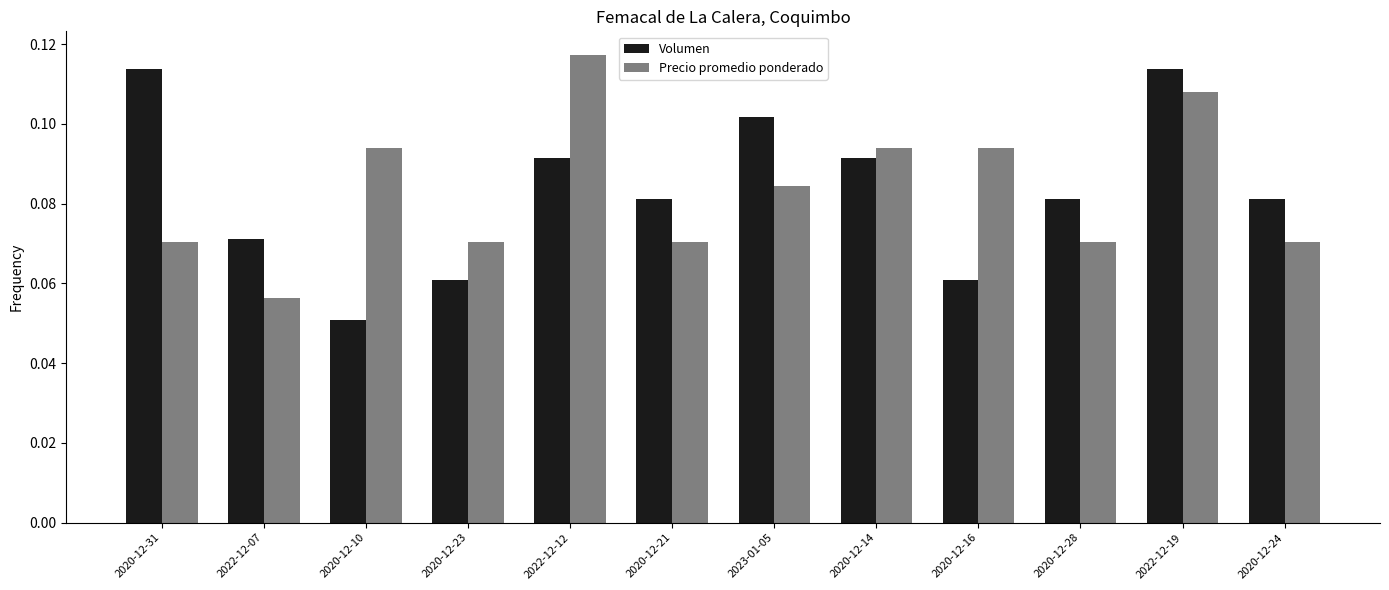

At which label does Precio promedio ponderado reach its minimum?

2022-12-07